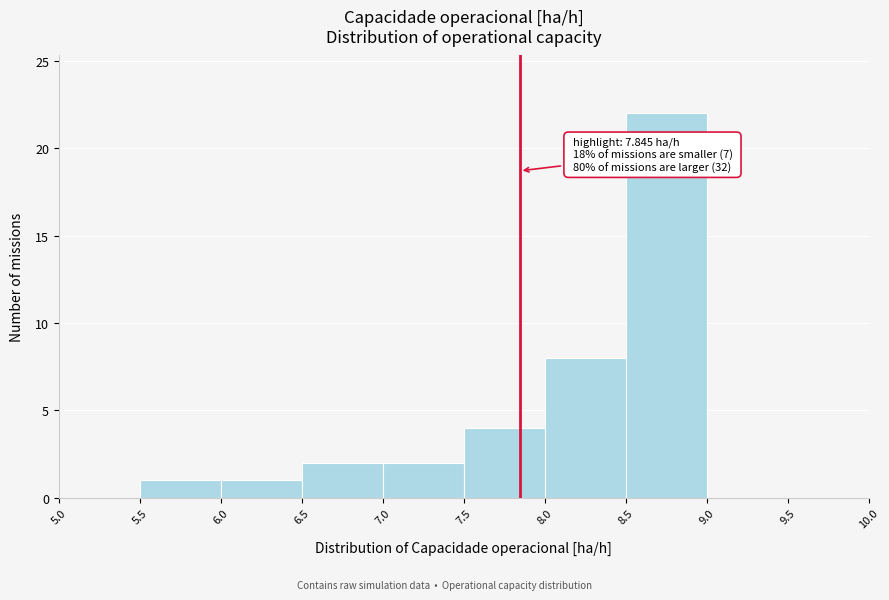

Which range on the x-axis has the tallest bar?

8.5 to 9.0